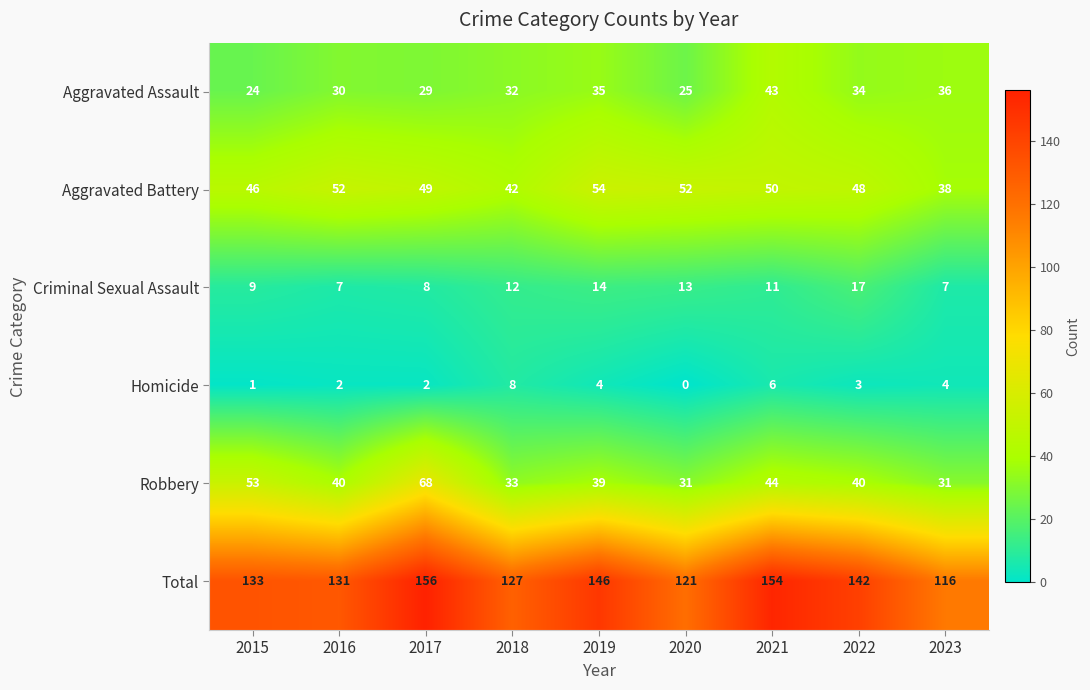

Is it true that Homicide equals 6 at 2021?

True